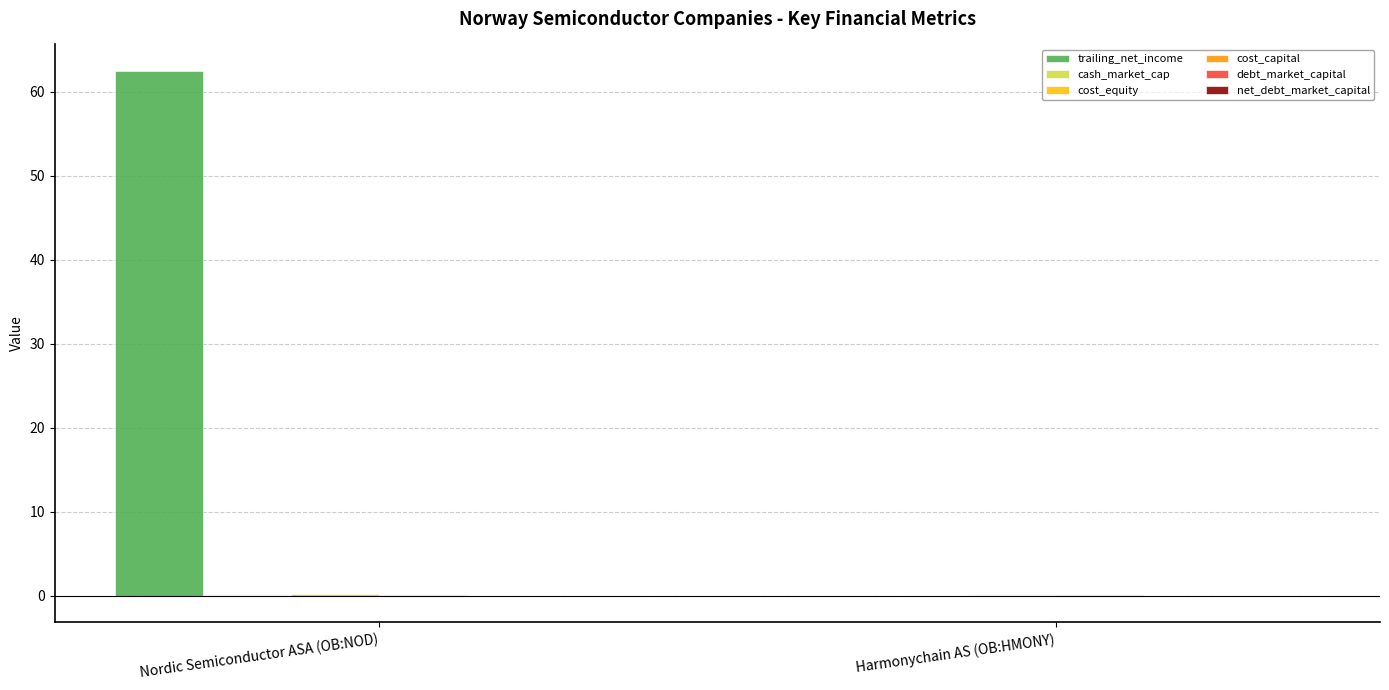

Which series has the largest total across all categories?

trailing_net_income